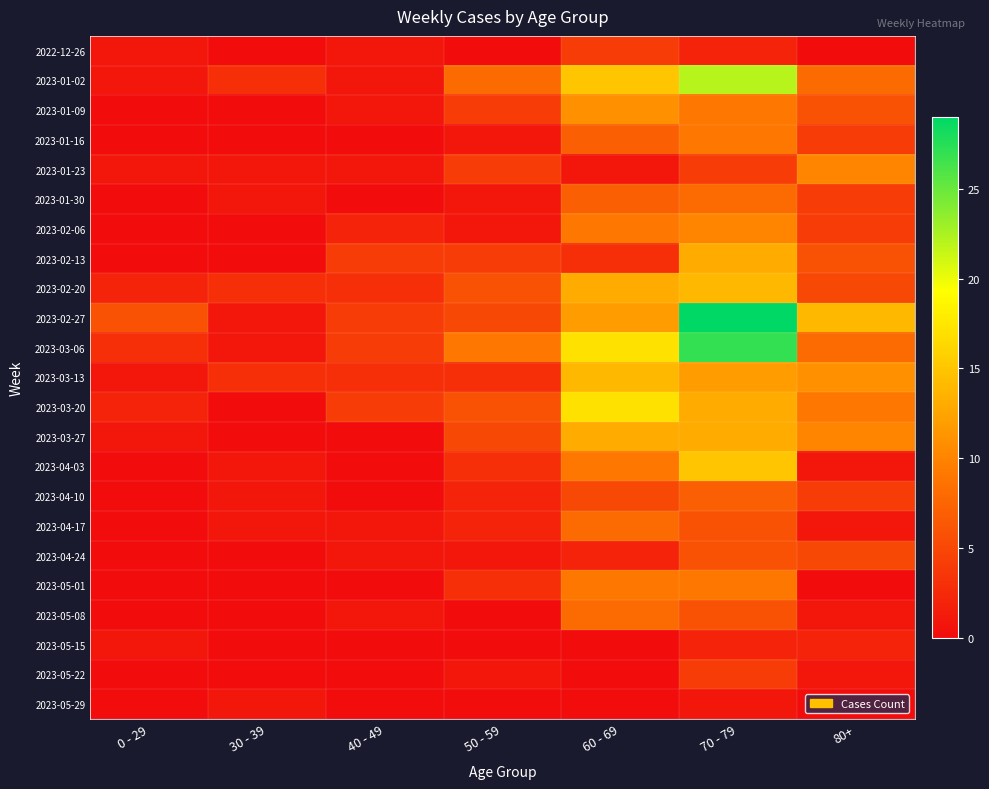

Which series has the largest total across all categories?

2023-02-27